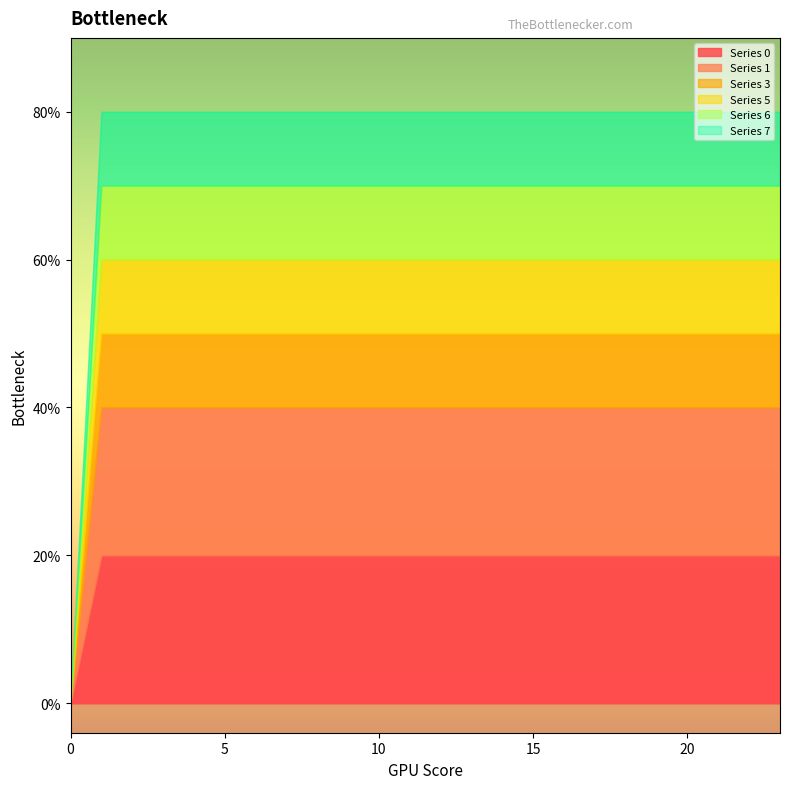

Which series has the widest spread of values?

Series 0